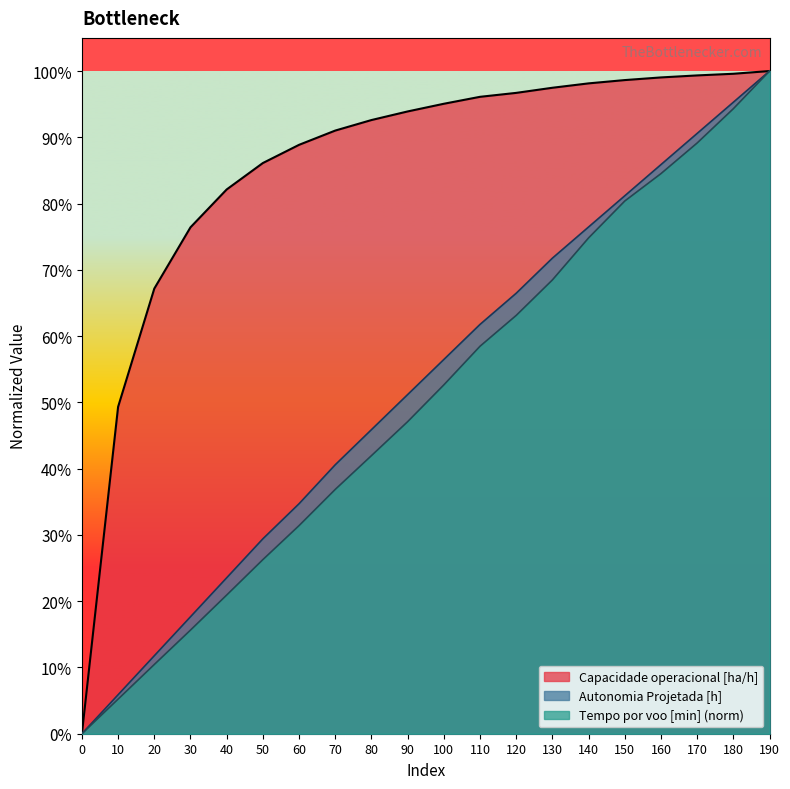

Reading left to right, what are all the values shown in this chart?

Capacidade operacional [ha/h]: 0=0.0	1=0.5	2=0.7	3=0.8	4=0.8	5=0.9	6=0.9	7=0.9	8=0.9	9=0.9	10=1.0	11=1.0	12=1.0	13=1.0	14=1.0	15=1.0	16=1.0	17=1.0	18=1.0	19=1.0
Autonomia Projetada [h]: 0=0.0	1=0.1	2=0.1	3=0.2	4=0.2	5=0.3	6=0.3	7=0.4	8=0.5	9=0.5	10=0.6	11=0.6	12=0.7	13=0.7	14=0.8	15=0.8	16=0.9	17=0.9	18=1.0	19=1.0
Tempo por voo [min]: 0=0.0	1=0.1	2=0.1	3=0.2	4=0.2	5=0.3	6=0.3	7=0.4	8=0.4	9=0.5	10=0.5	11=0.6	12=0.6	13=0.7	14=0.7	15=0.8	16=0.8	17=0.9	18=0.9	19=1.0